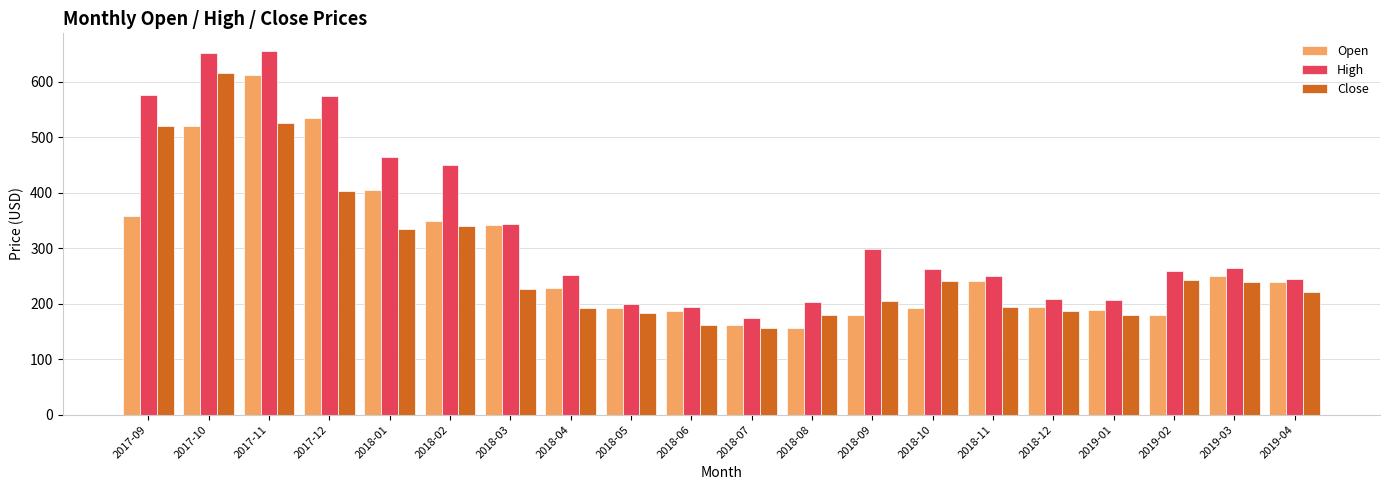

Between 2017-09 and 2018-08, which series saw the biggest shift?

High